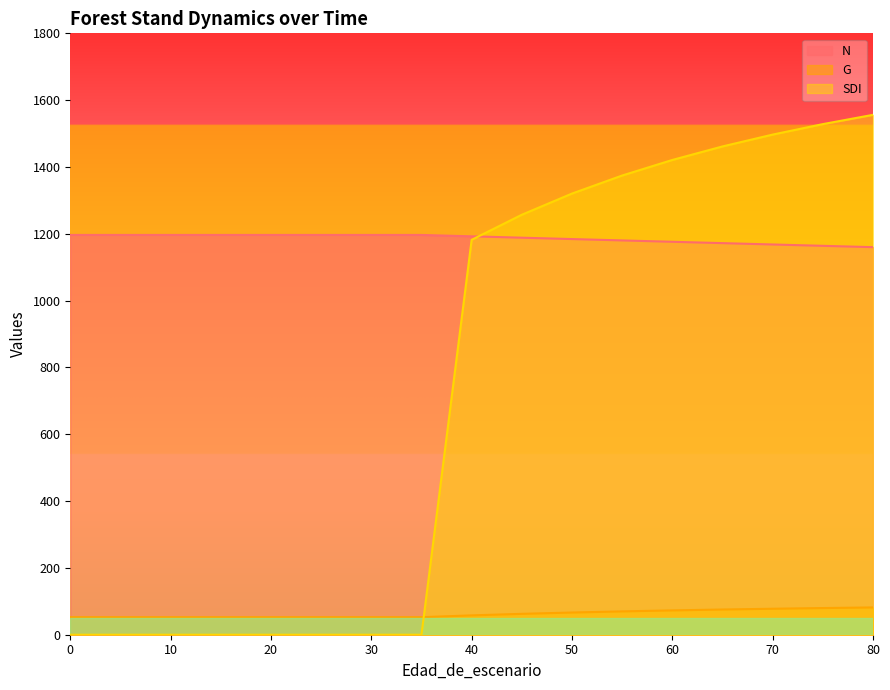

What are all the series names shown in the legend?

N, G, SDI